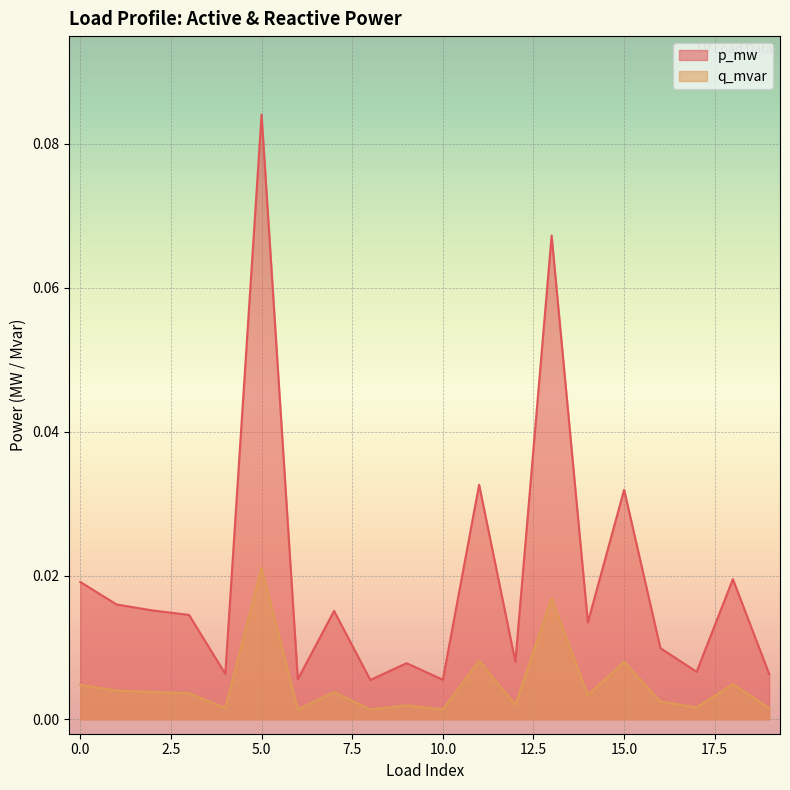

True or false: q_mvar has more than 0 interior local peaks.

True